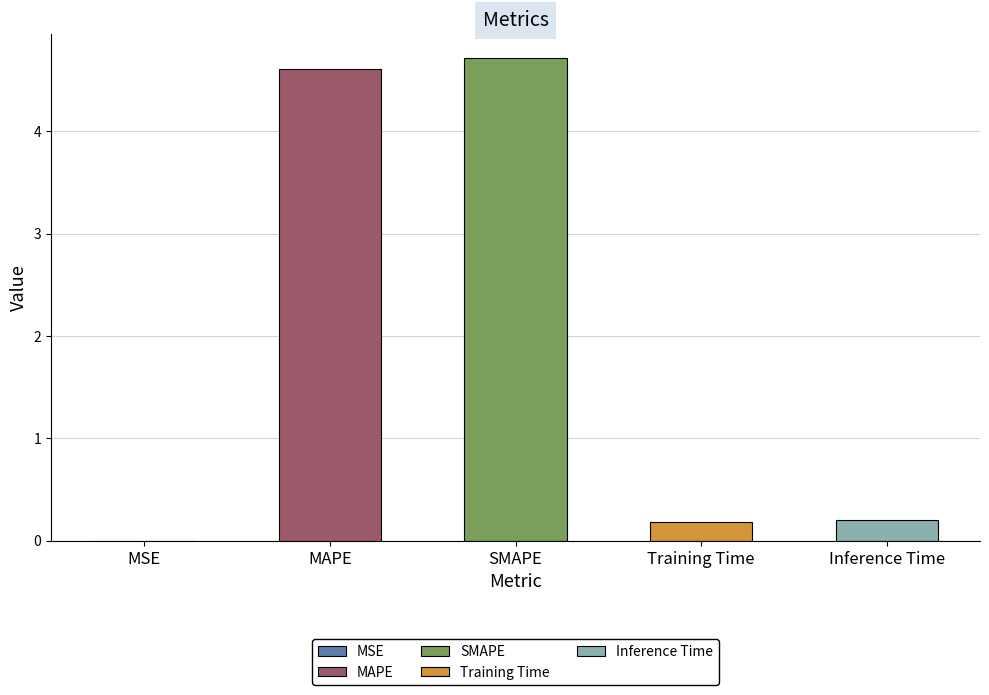

Is it true that the value at MSE is 0.0?

True